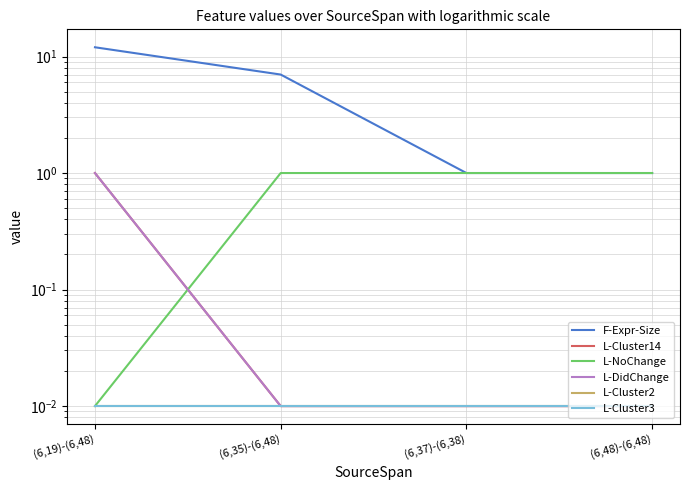

How many values in the F-Expr-Size series exceed 7?

1